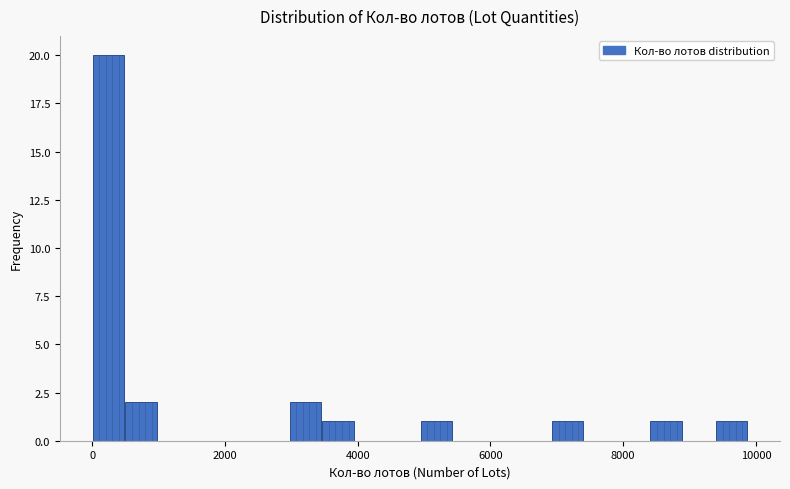

Read against the x-axis, roughly where is the centre of the tallest bar?

200